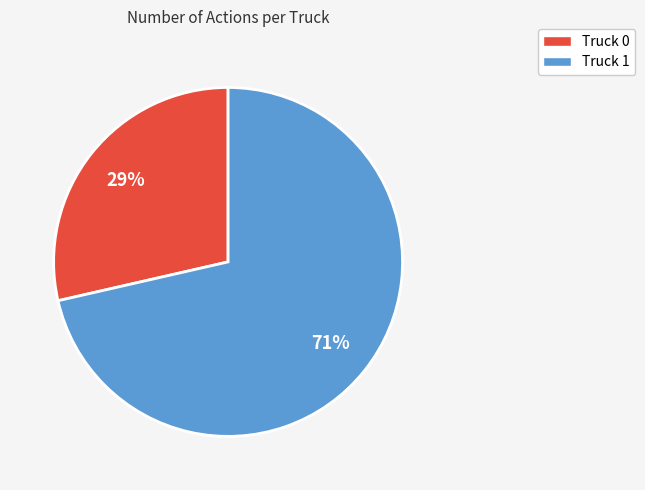

Is the sum of Truck 0 and Truck 1 greater than half?

Yes